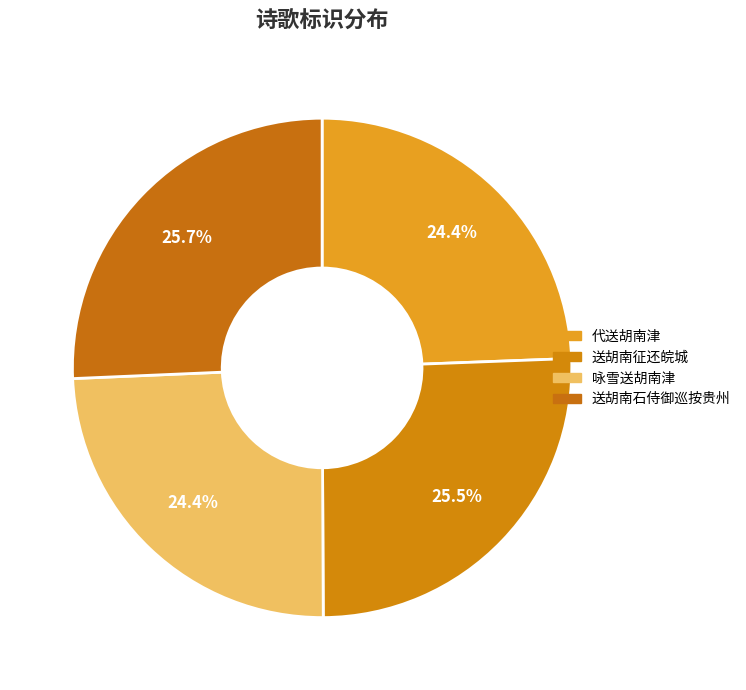

How many slices are in this pie chart?

4